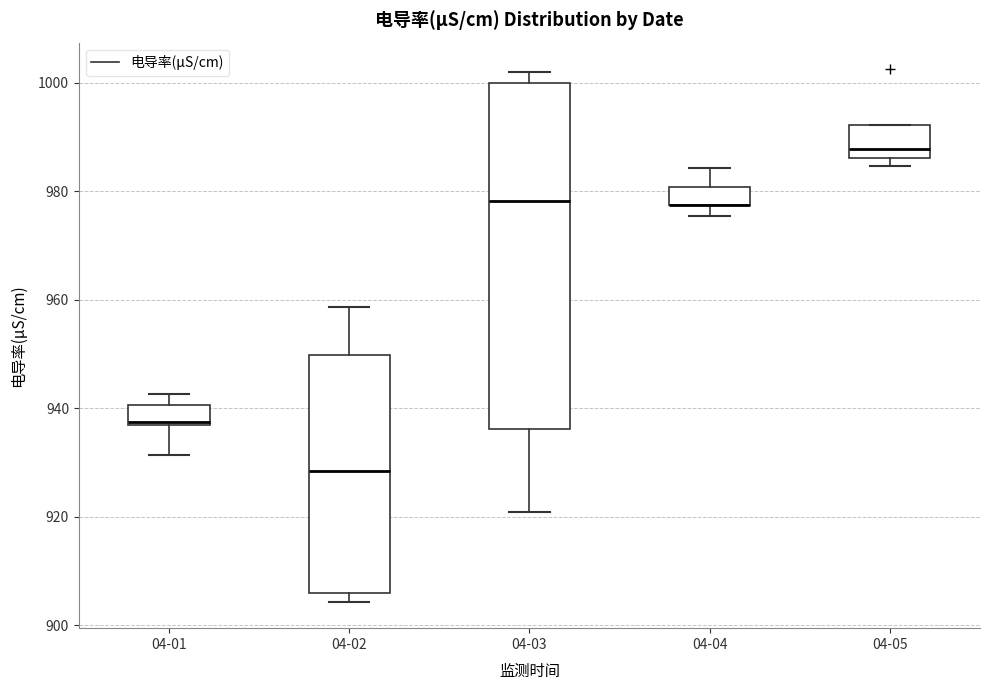

Reading left to right, transcribe this box plot: for each box, give where its median line is, the range the box spans, and where its two whiskers end, as read against the y-axis. The values are not printed on the chart, so give them approximately, as read against the axis.

04-01: median 938, box 936 to 940, whiskers 932 to 942
04-02: median 928, box 906 to 950, whiskers 904 to 958
04-03: median 978, box 936 to 1000, whiskers 920 to 1002
04-04: median 978 (drawn on the box's lower edge), box 978 to 980, whiskers 976 to 984
04-05: median 988, box 986 to 992, whiskers 984 to 992